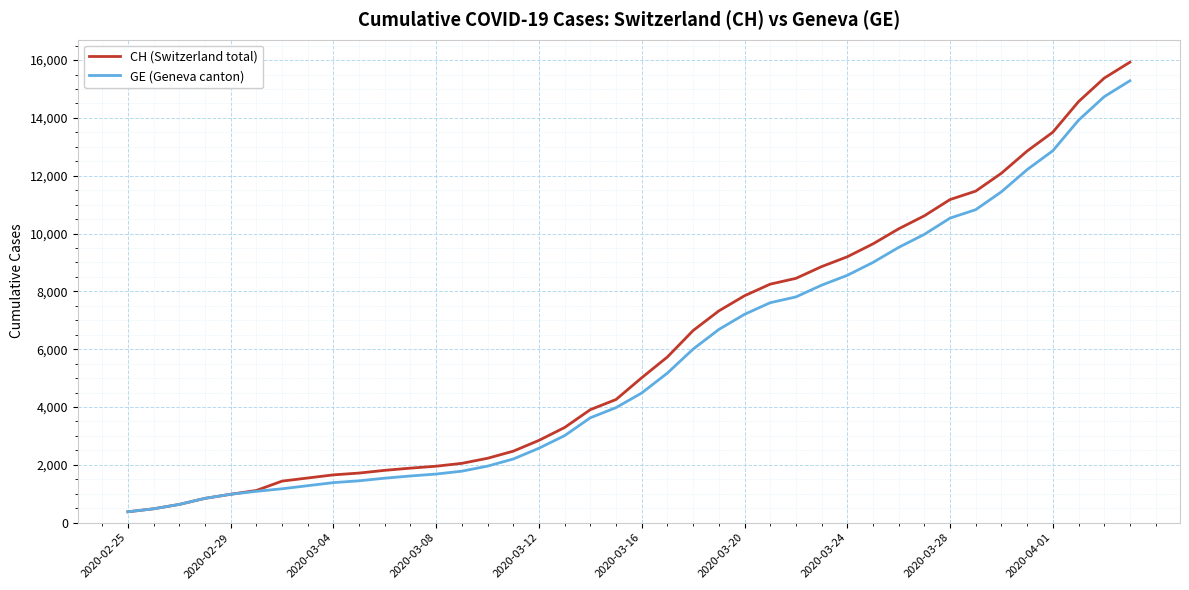

What is the minimum value shown in the chart?

375